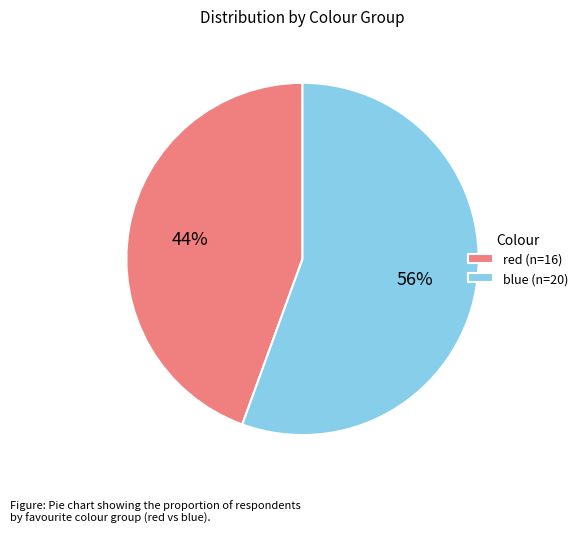

To the nearest percent, what is the average slice percentage?

50%